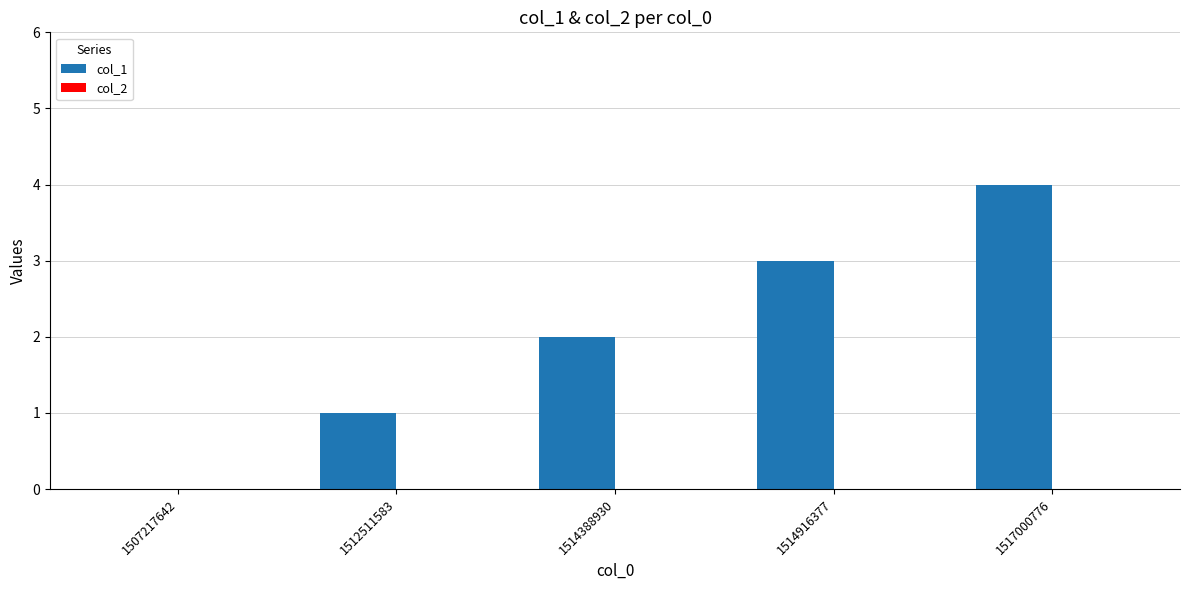

How many categories are shown in the chart?

5